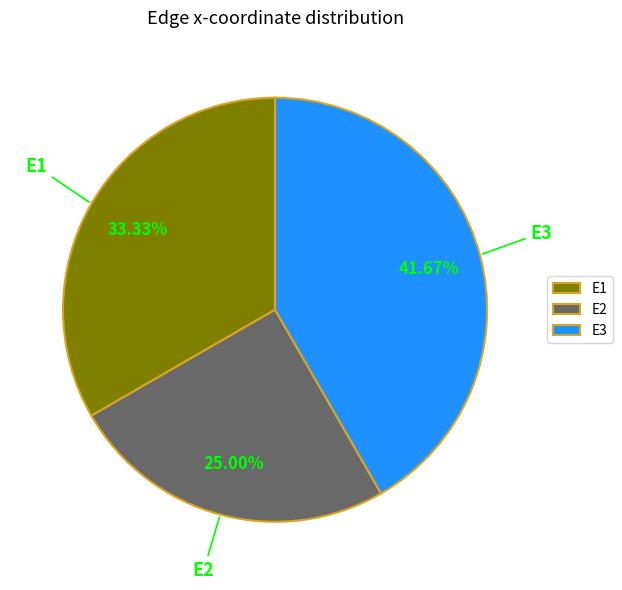

How many slices are in this pie chart?

3